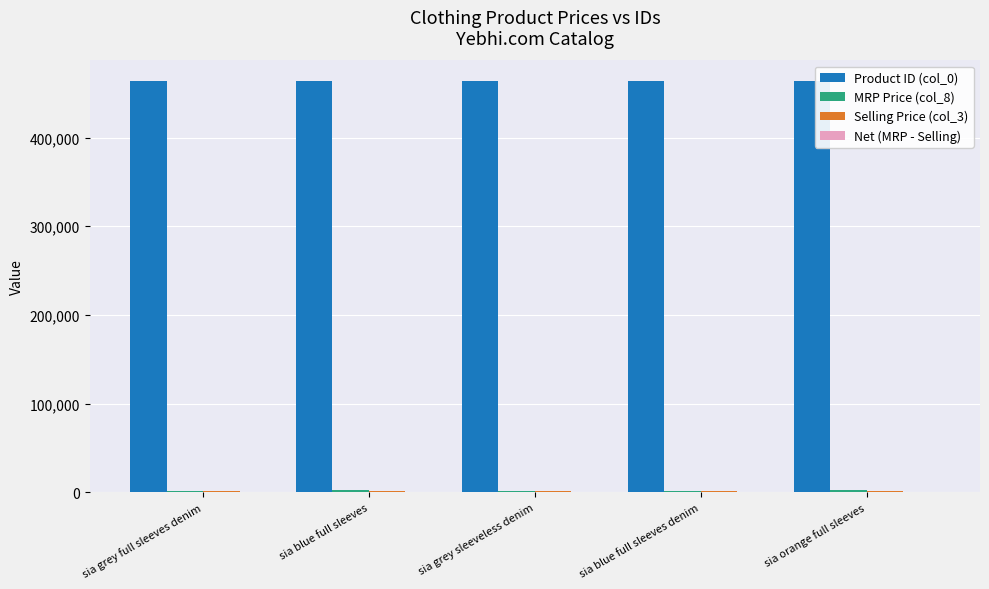

Which series has the largest total across all categories?

Product ID (col_0)